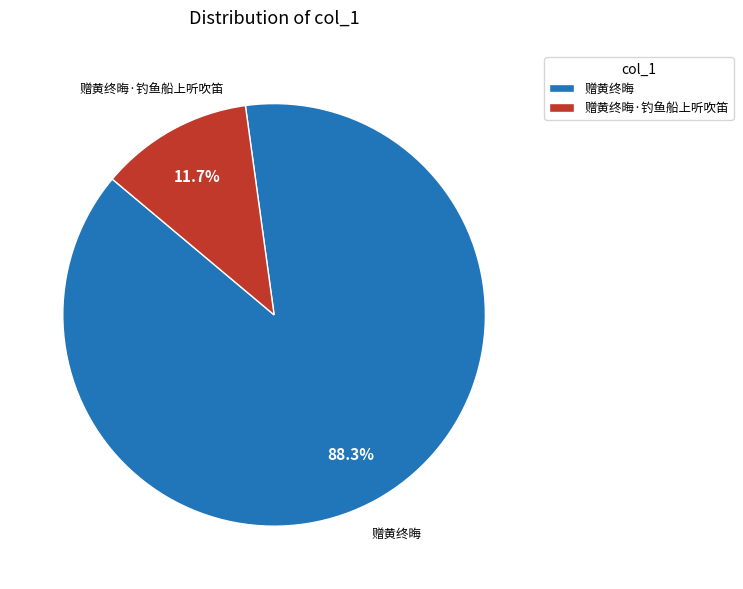

What percentage is the 赠黄终晦·钓鱼船上听吹笛 slice, to the nearest percent?

12%